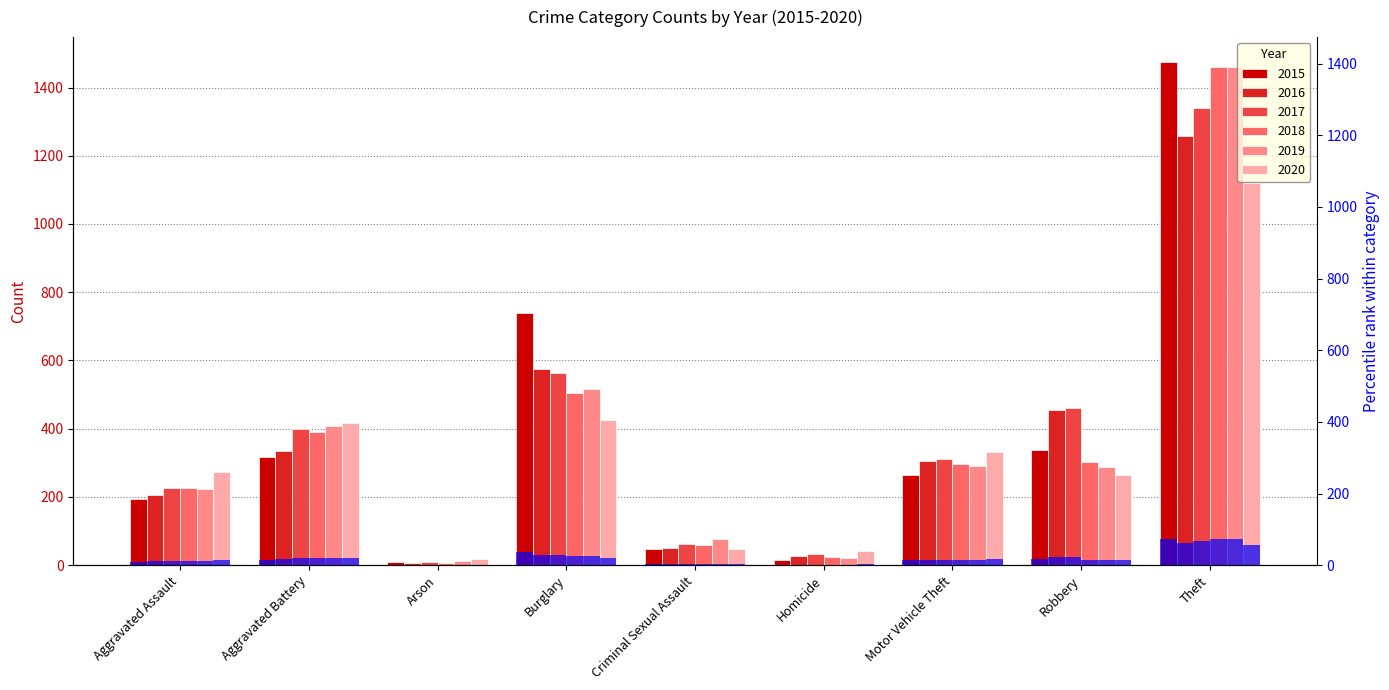

What is the difference between the maximum and second lowest values in the 2016 series?

1233